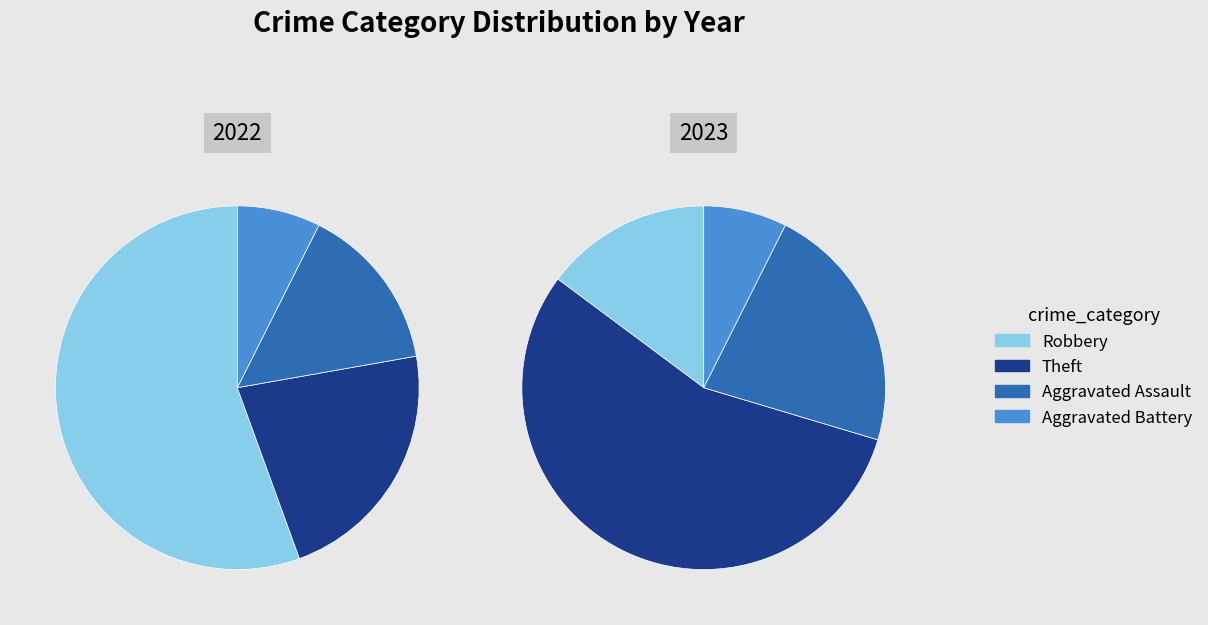

What percentage is NOT represented by Robbery?

44.4%